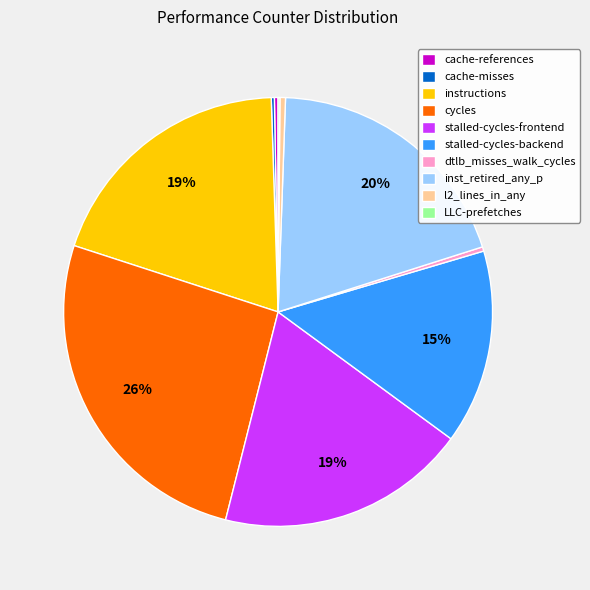

To the nearest percent, what percentage of the pie is instructions?

19%